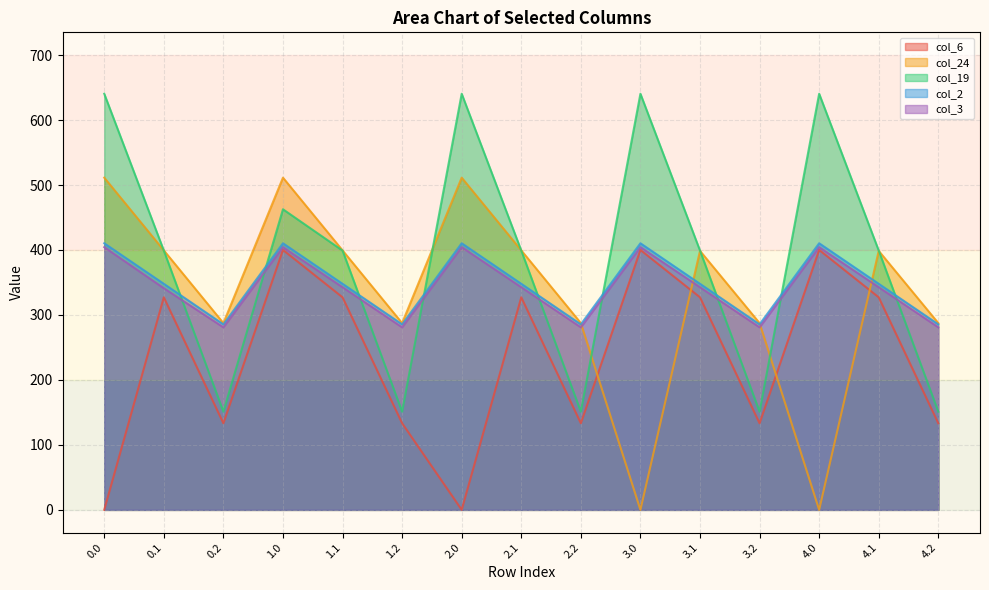

True or false: col_24 has a value of 893.3 at 2.0.

False